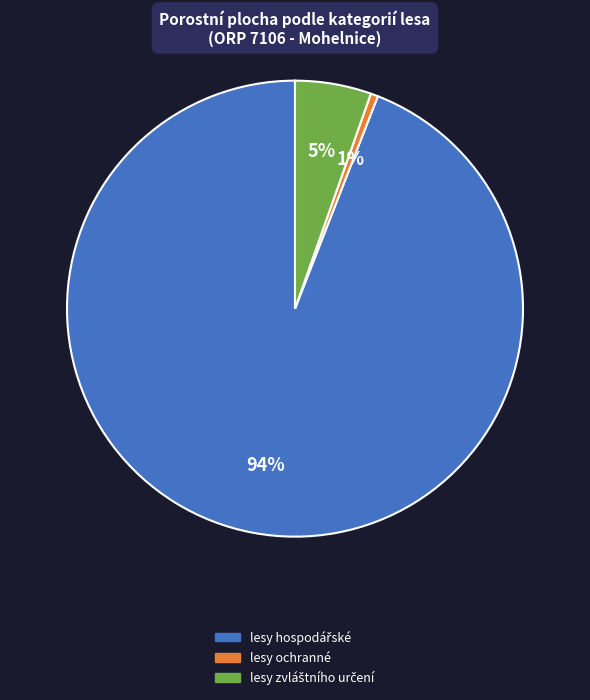

What is the smallest slice in the pie chart?

lesy ochranné